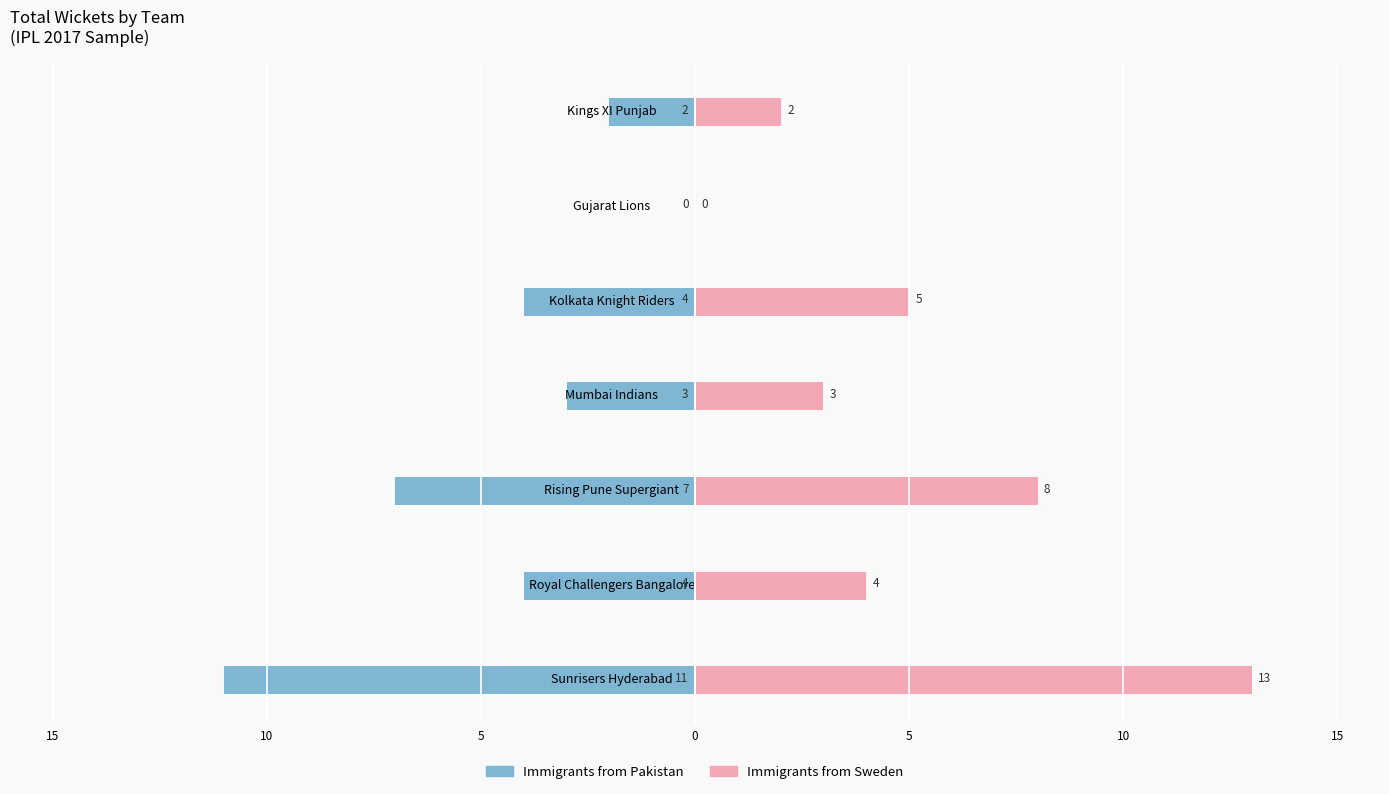

Reading left to right, extract all data points from this chart.

Immigrants from Pakistan: -11	-4	-7	-3	-4	0	-2
Immigrants from Sweden: 13	4	8	3	5	0	2